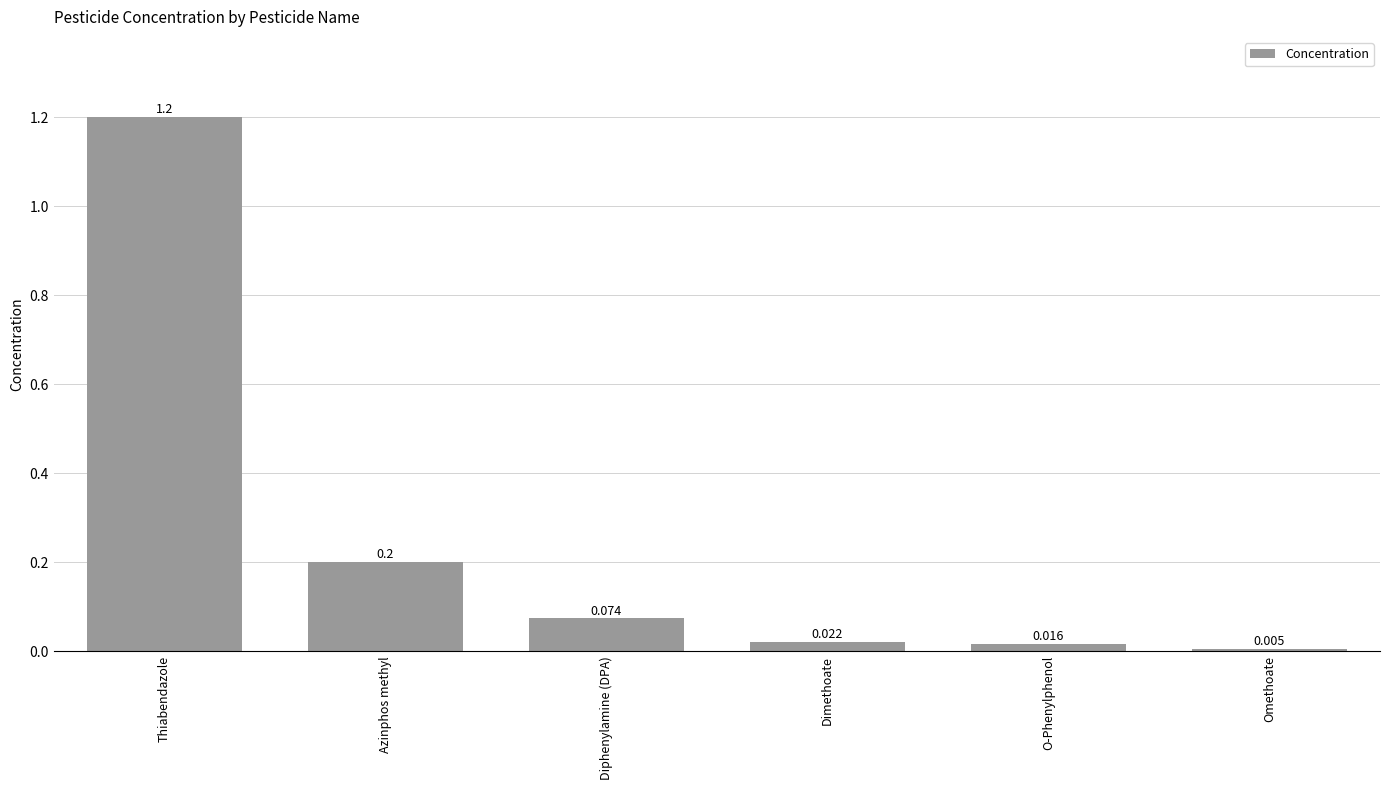

Rank the categories by value from highest to lowest.

Thiabendazole, Azinphos methyl, Diphenylamine (DPA), Dimethoate, O-Phenylphenol, Omethoate